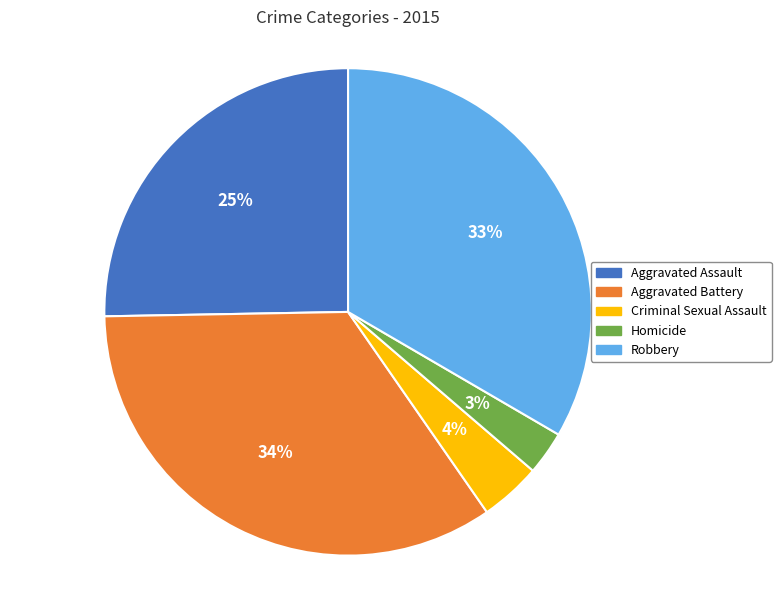

Which slice is the largest?

Aggravated Battery